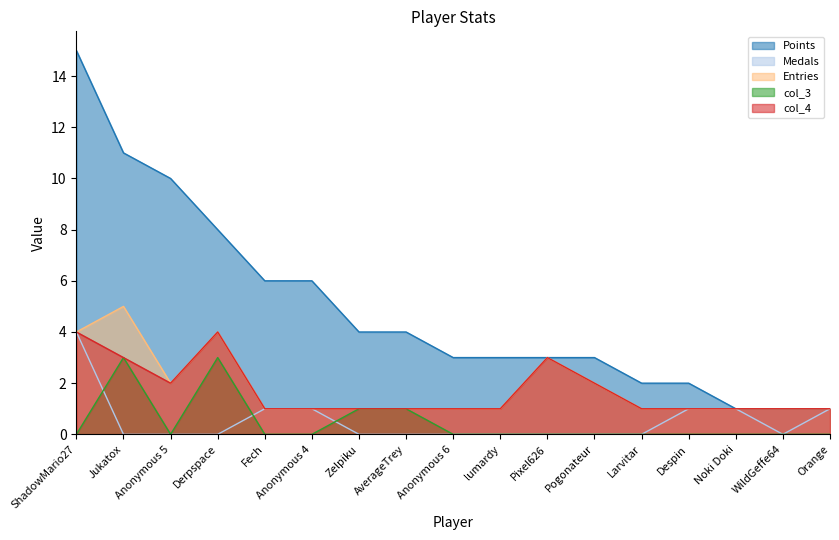

Which series has the largest total across all categories?

Points